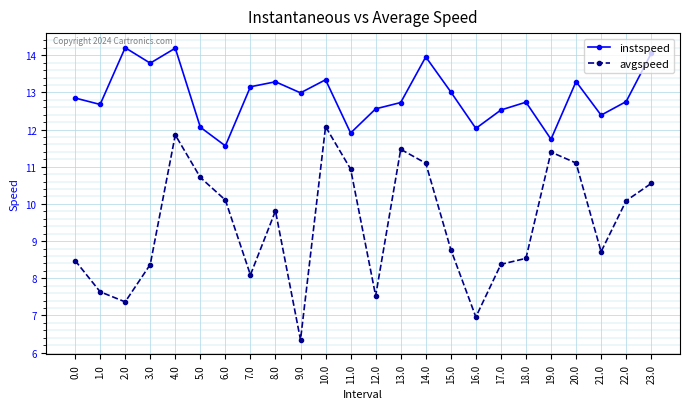

What is the difference between the second highest and minimum values in the avgspeed series?

5.5